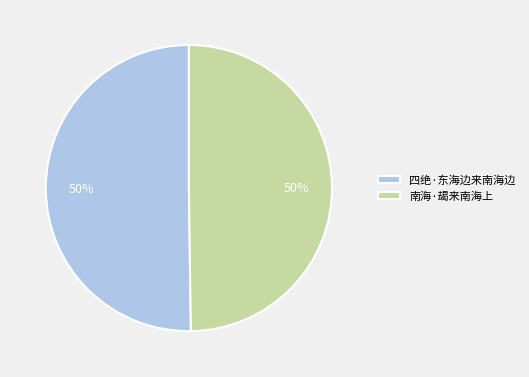

The 四绝·东海边来南海边 slice represents 50% of the pie. True or false?

True